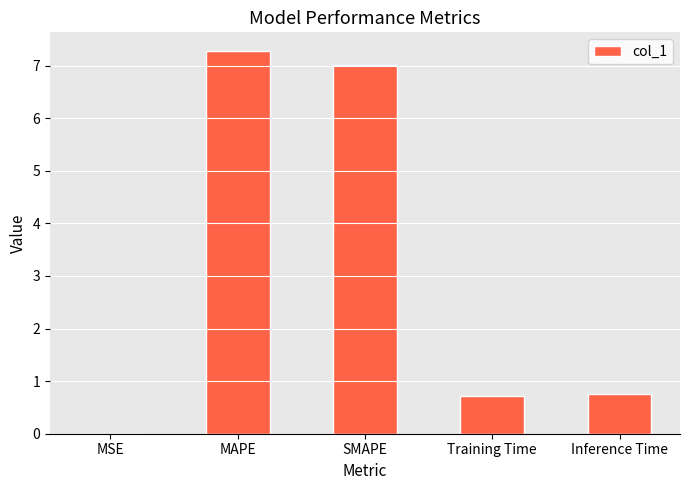

True or false: the data shows 0.8 at Inference Time.

True